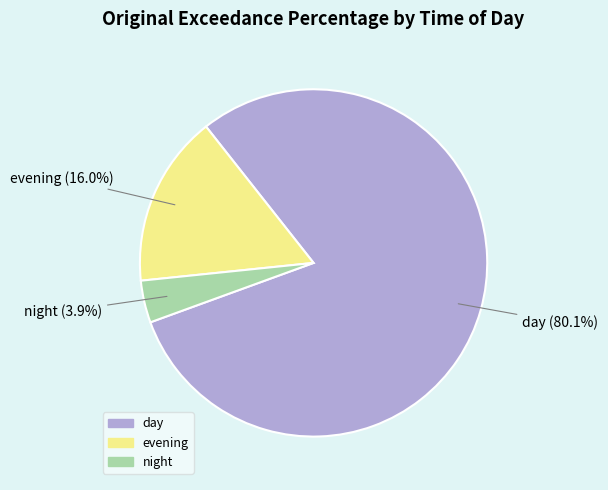

What portion of the pie excludes evening?

84.0%